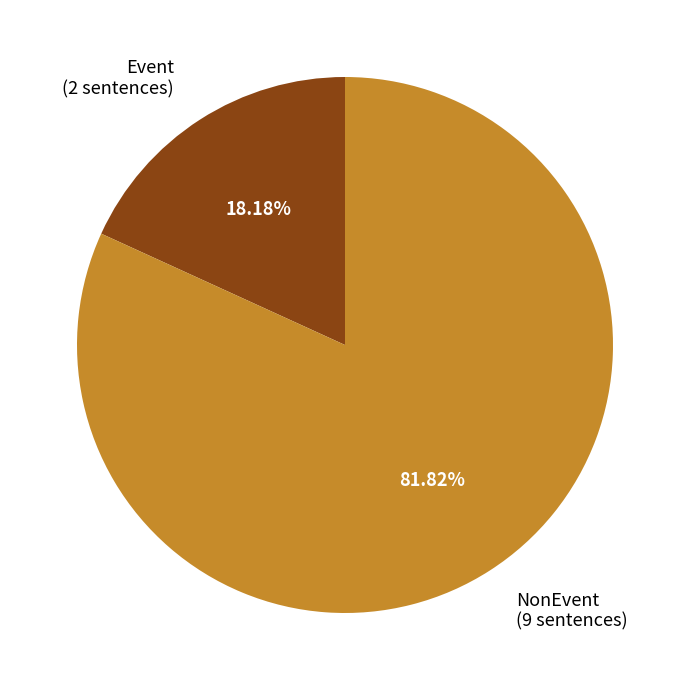

Is the sum of Event (2 sentences) and NonEvent (9 sentences) greater than half?

Yes